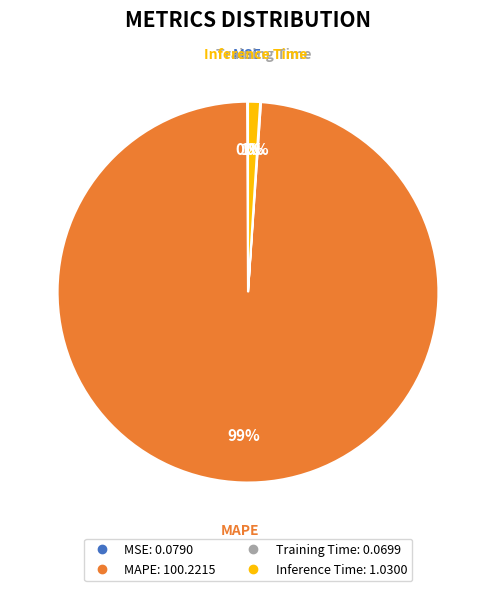

To the nearest percent, what is the difference between the largest and smallest slice percentages?

99%